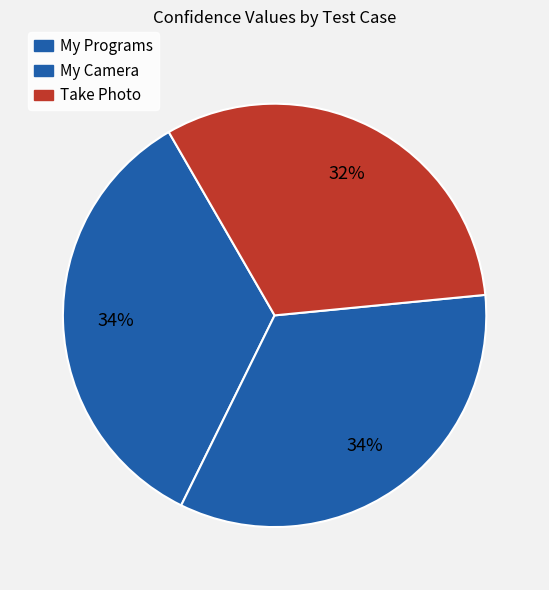

To the nearest percent, what portion does My Programs represent?

34%